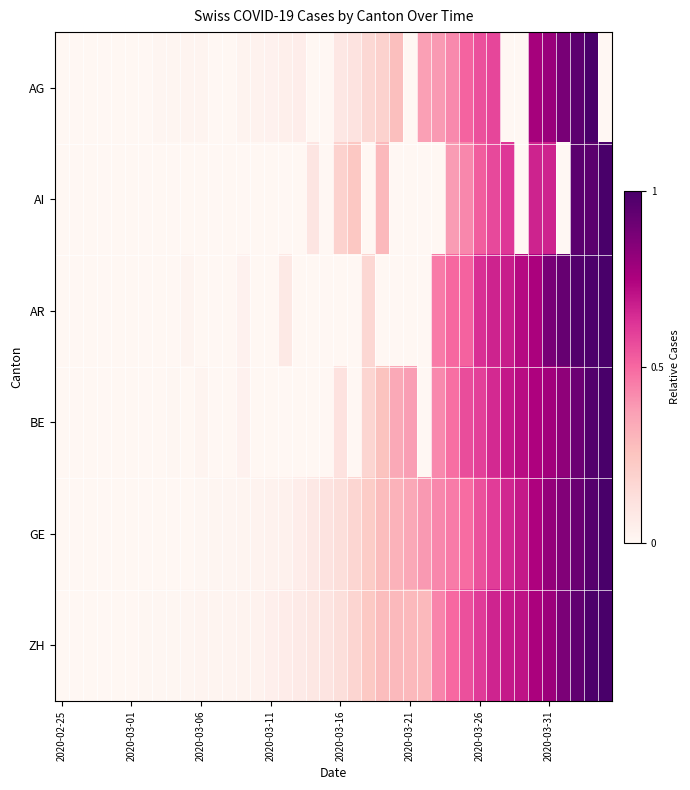

List the series in order of their peak value, lowest first.

AG, AI, AR, BE, GE, ZH